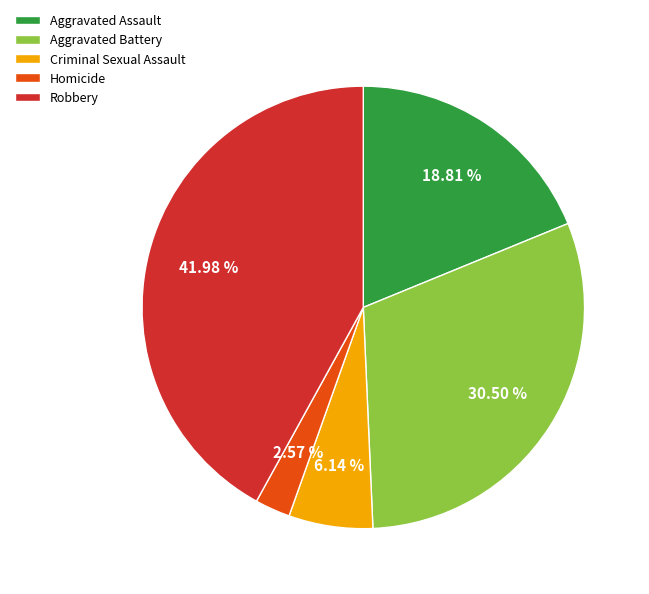

The Robbery slice represents 36% of the pie. True or false?

False